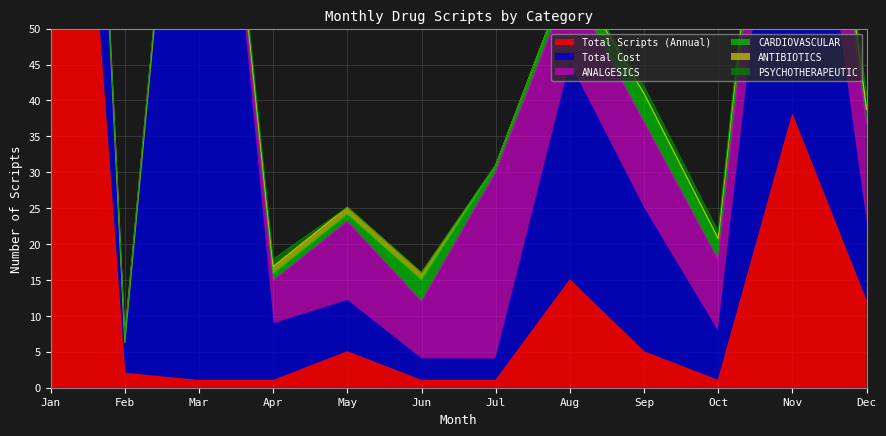

The value of CARDIOVASCULAR at Mar is 1.0. True or false?

True